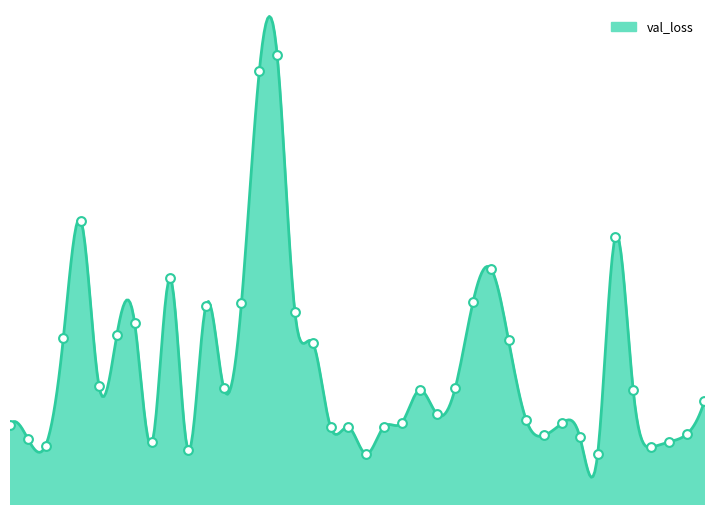

What is the change in value from 13 to 32?

-36.3